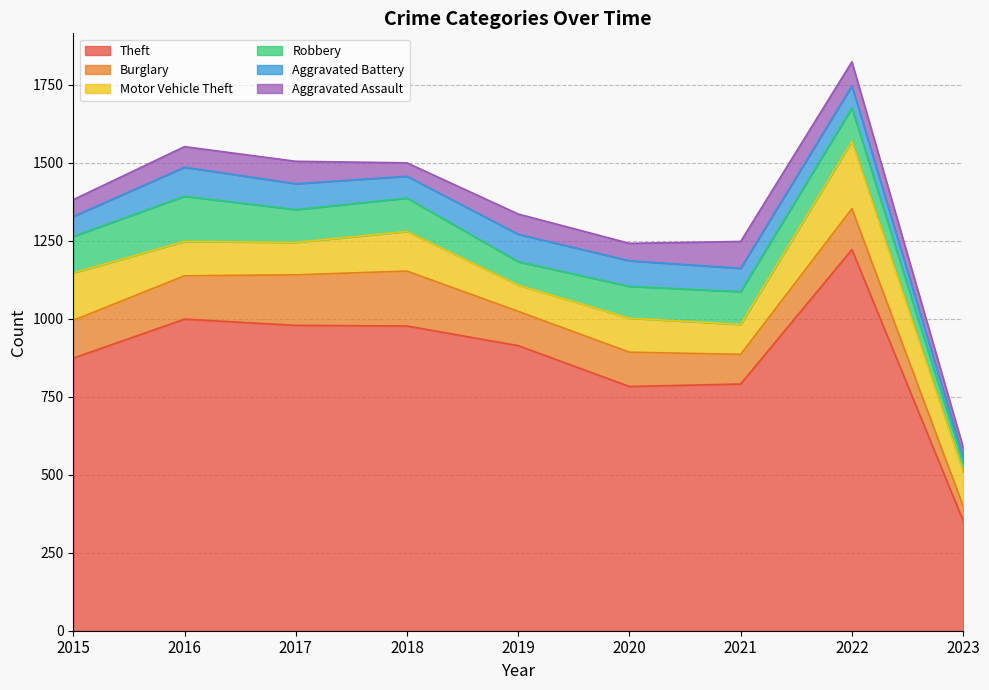

Reading left to right, list all the values displayed in this chart.

Theft: 874	999	979	977	914	783	791	1222	353
Burglary: 121	139	162	176	110	110	95	131	47
Motor Vehicle Theft: 152	110	104	127	84	109	96	216	109
Robbery: 117	145	105	107	75	102	105	107	30
Aggravated Battery: 64	93	83	70	88	82	75	71	19
Aggravated Assault: 54	66	72	43	65	56	86	77	30